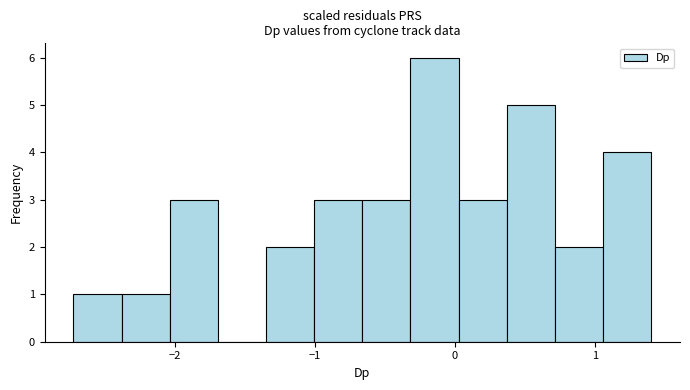

Around what value on the x-axis is the tallest bar? Give the approximate position of its centre, as read against the axis.

-0.1